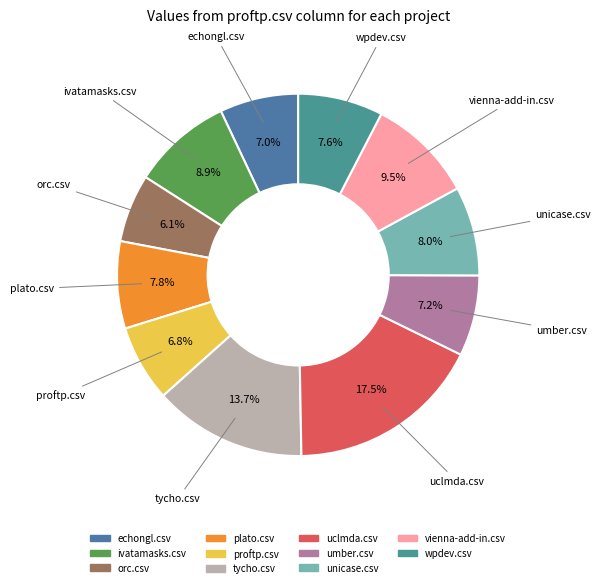

Which slice is the largest?

uclmda.csv